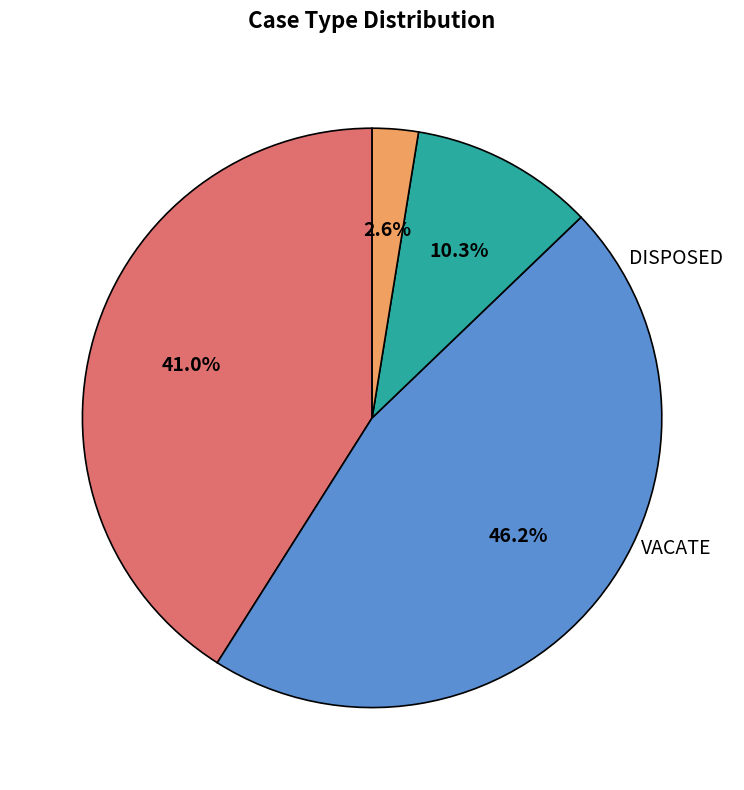

To the nearest percent, what is the difference between the largest and smallest slice percentages?

44%